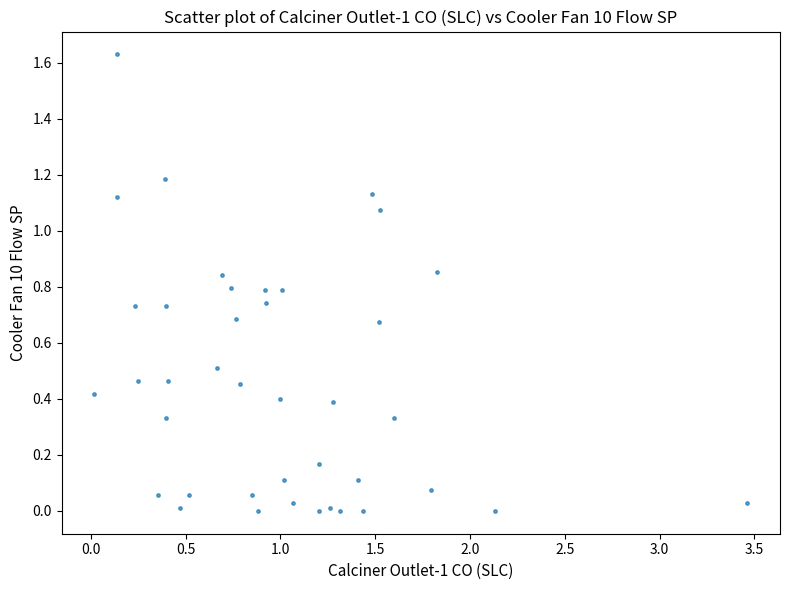

What is the range of X values (max minus min)?

3.4